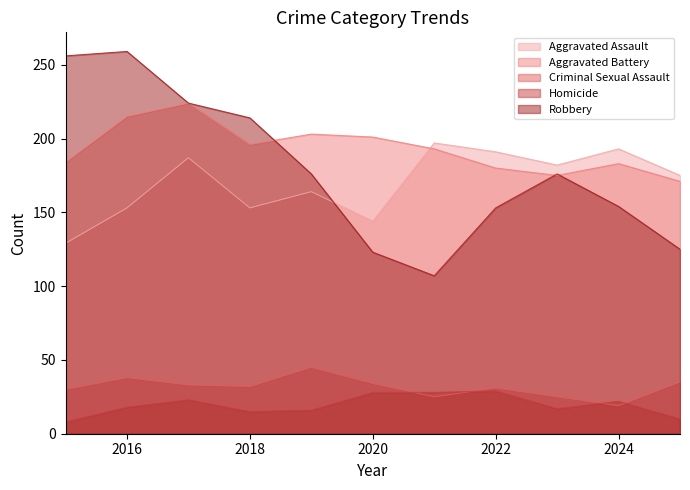

True or false: Criminal Sexual Assault has a value of 48 at 2022.

False